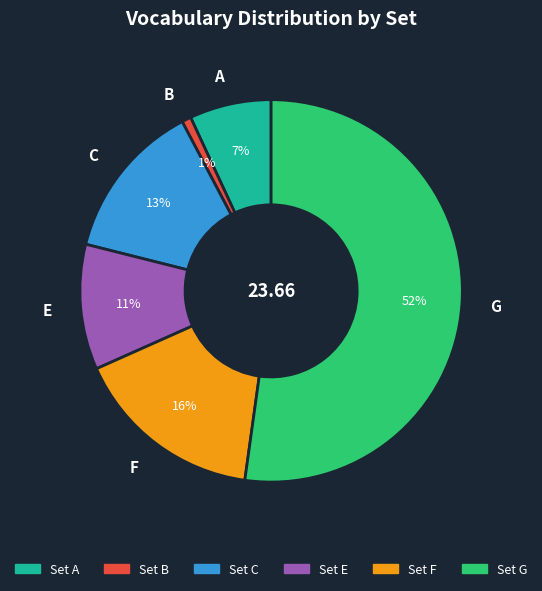

Do G and C together represent more than half of the pie?

Yes